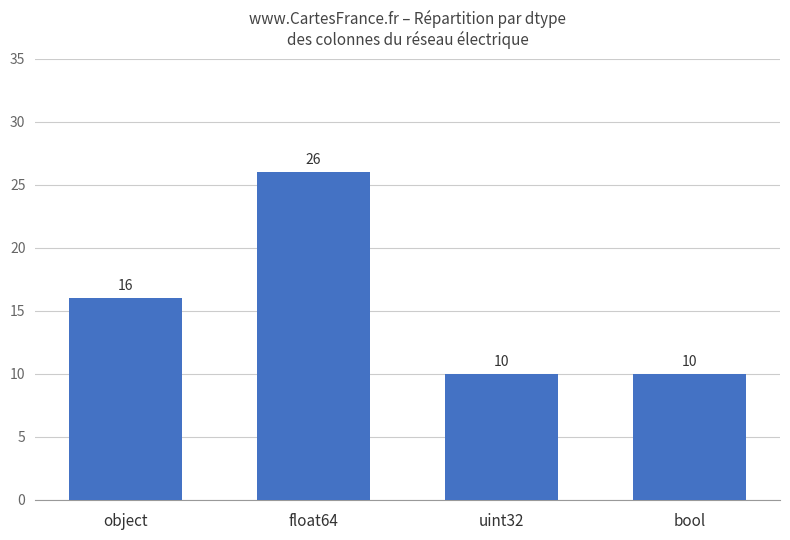

What is the greatest value displayed?

26